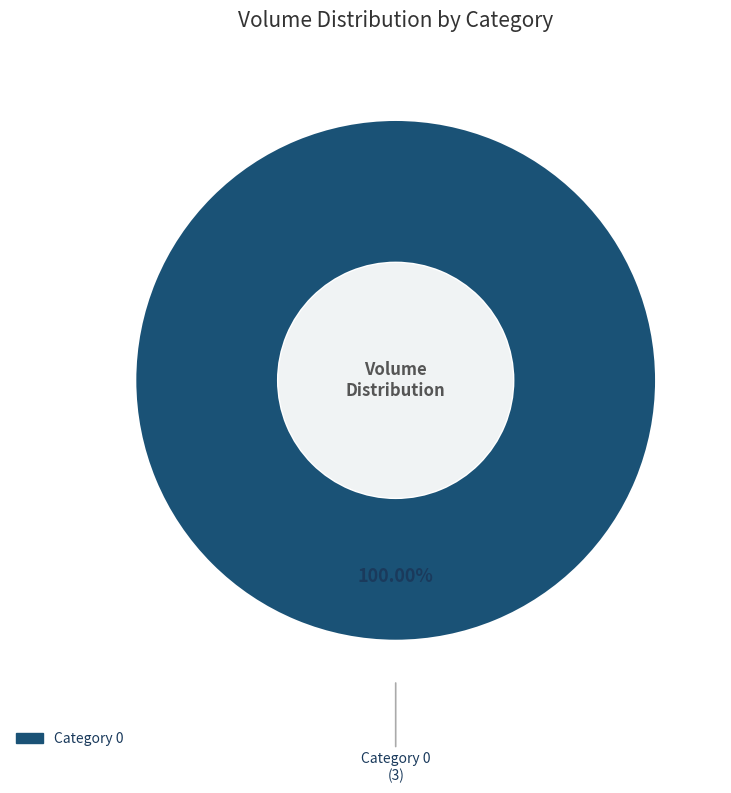

Is there a majority slice in this chart?

Yes